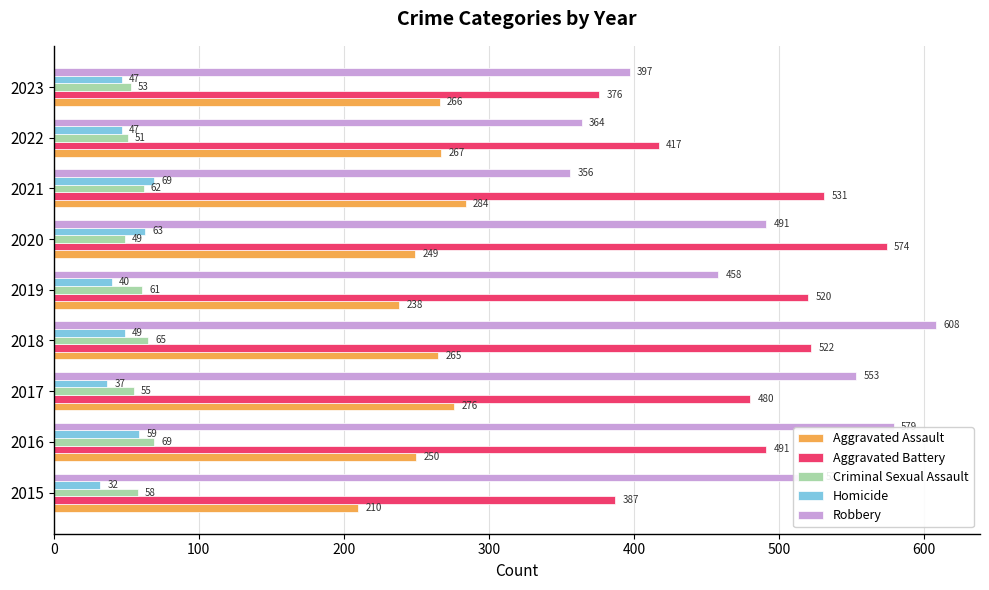

Where is Criminal Sexual Assault nearest to the value 59?

2015